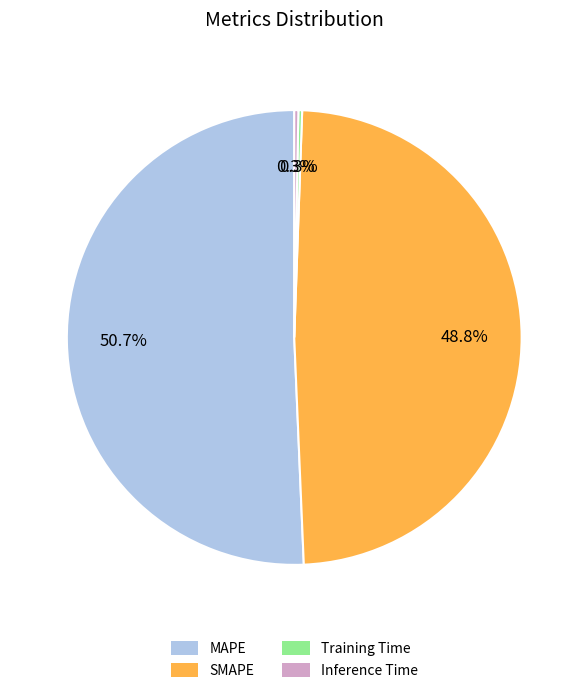

Which category has the biggest portion of the pie?

MAPE